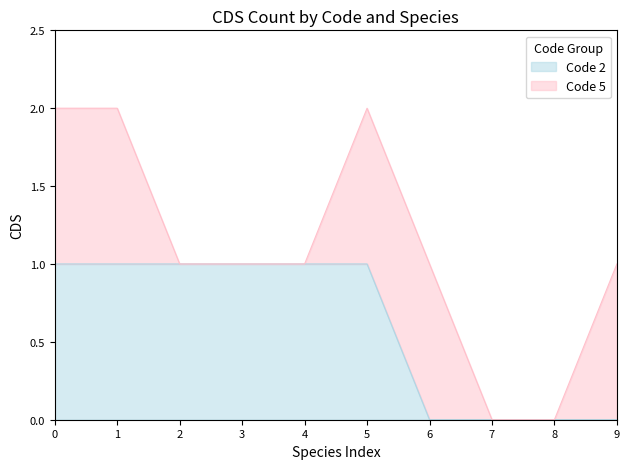

Does the chart have visible grid lines?

No